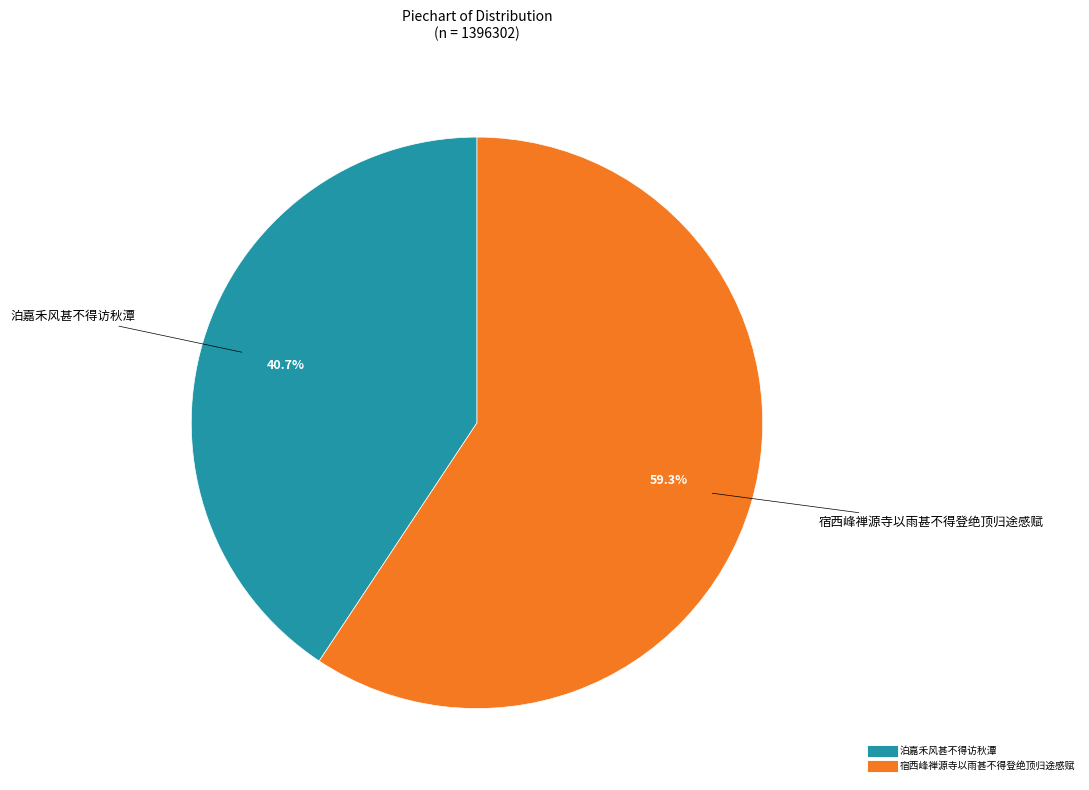

What is the ratio of the value at 宿西峰禅源寺以雨甚不得登绝顶归途感赋 to the value at 泊嘉禾风甚不得访秋潭?

1.5